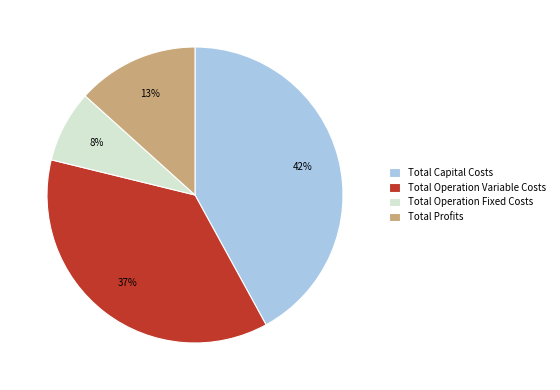

The Total Profits slice represents 3% of the pie. True or false?

False